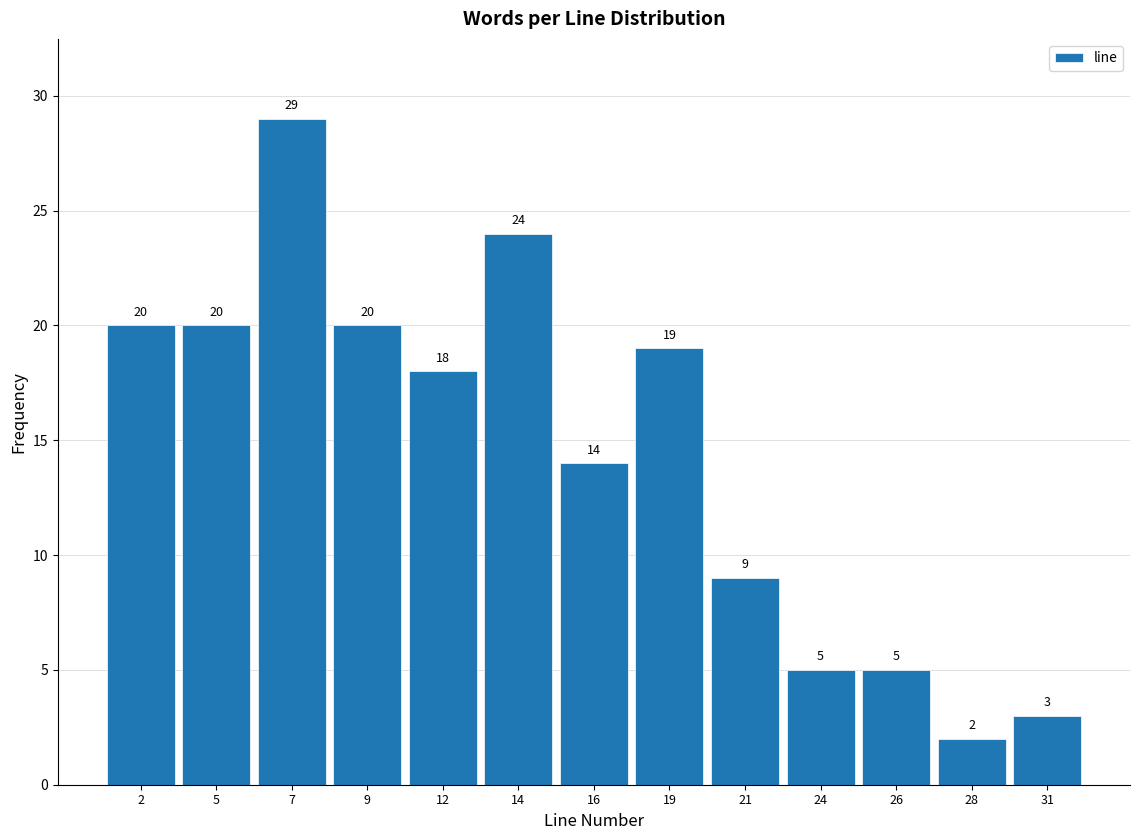

Reading left to right, transcribe all the data shown in this chart.

2=20	5=20	7=29	9=20	12=18	14=24	16=14	19=19	21=9	24=5	26=5	28=2	31=3